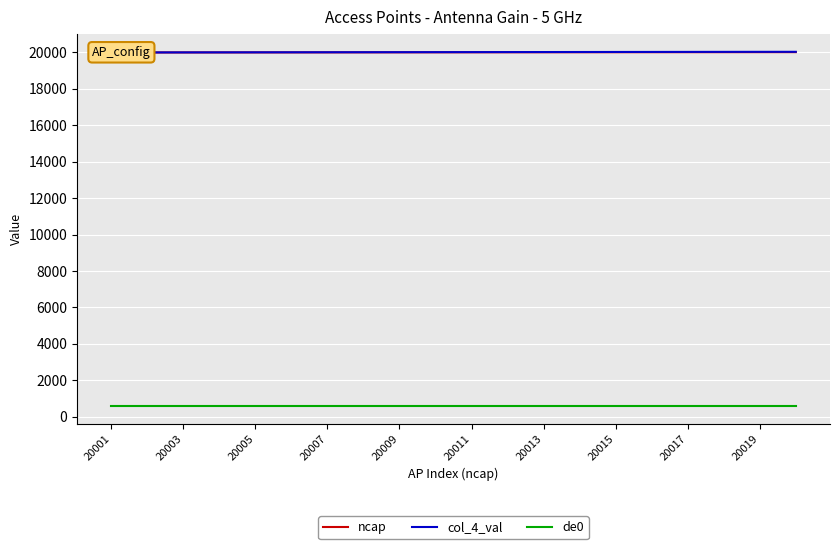

What is the sum of the de0 values at 20009 and 20019?

1148